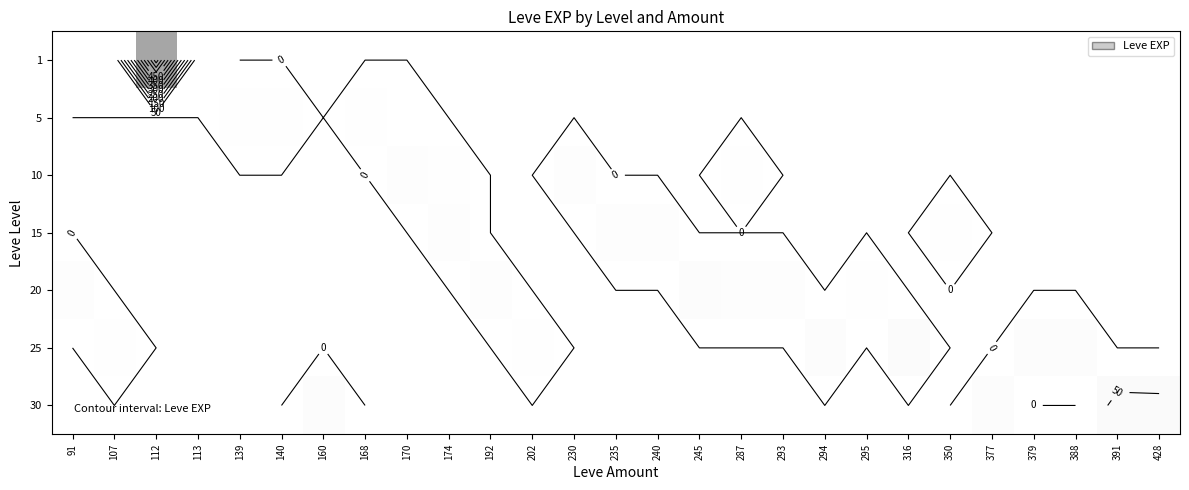

At how many categories does at least one series exceed 439?

1